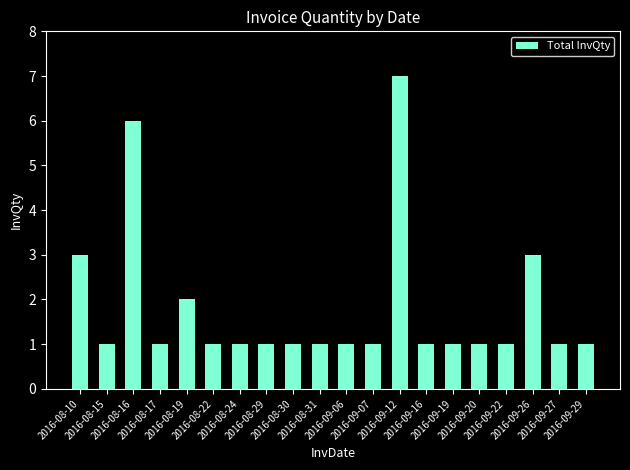

What is the difference between the maximum and minimum values?

6